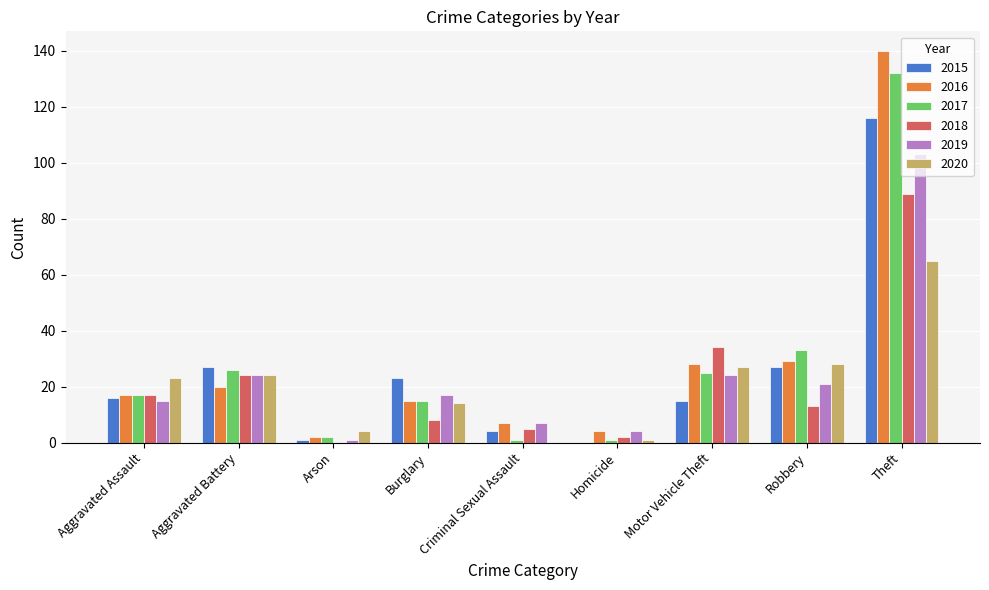

How many distinct data groups are displayed?

6